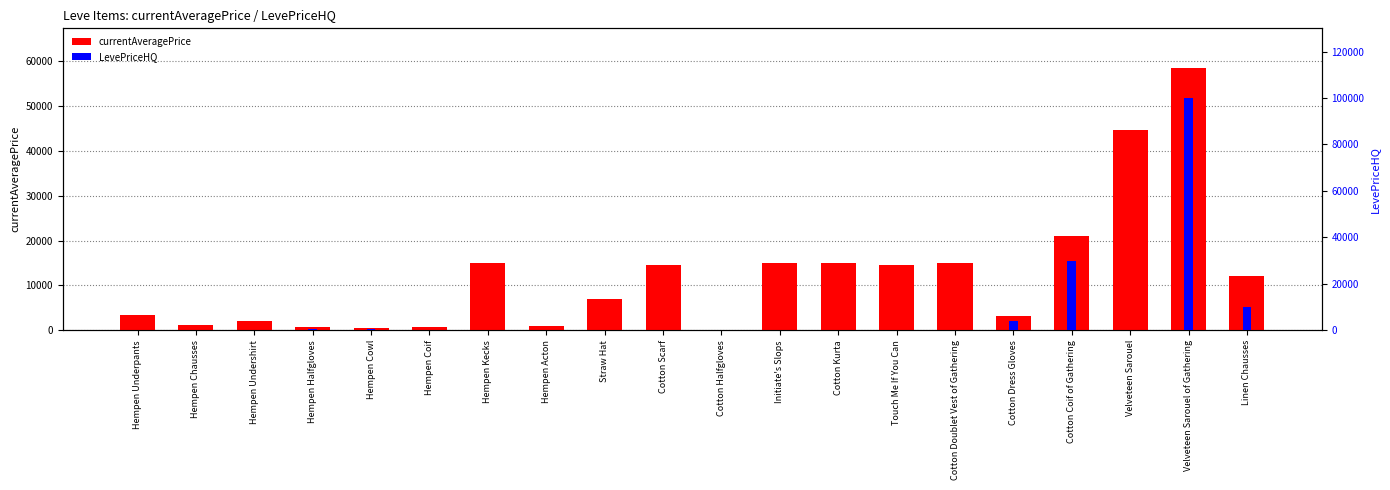

Reading left to right, transcribe all the data shown in this chart.

currentAveragePrice: 3307.0	1250.0	1967.7	666.7	600.0	800.0	14999.5	899.5	6999.8	14599.0	0.0	15000.0	14997.0	14599.0	15000.0	3166.7	21110.1	44593.8	58505.8	12014.2
LevePriceHQ: 0.0	0.0	0.0	666.7	700.0	0.0	0.0	0.0	0.0	0.0	0.0	0.0	0.0	0.0	0.0	4000.0	29999.0	0.0	99999.0	10062.0